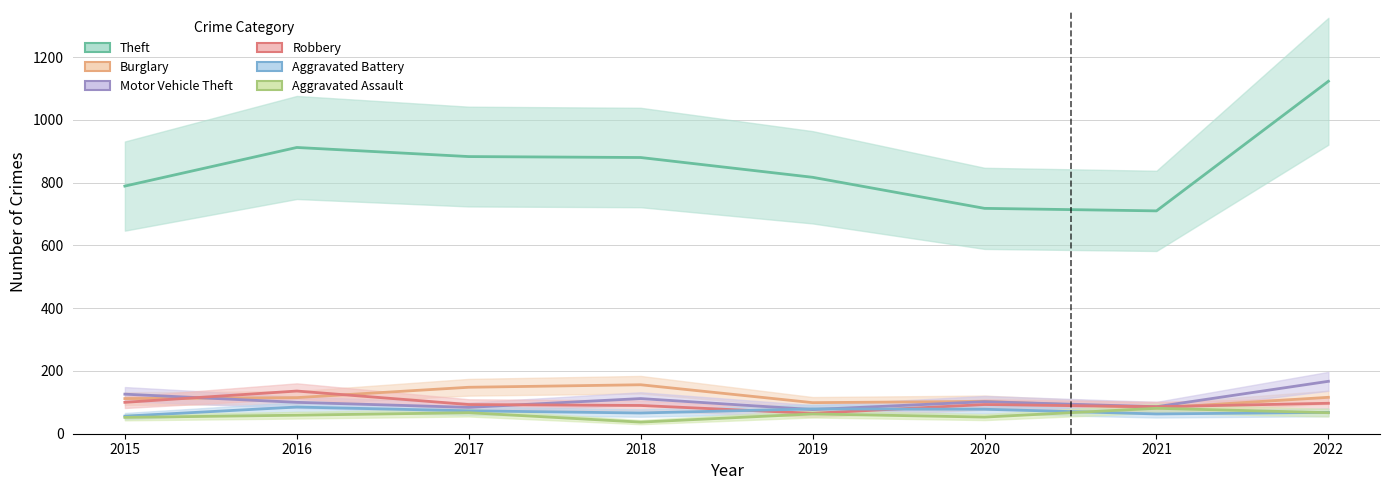

Which series has the largest total across all categories?

Theft